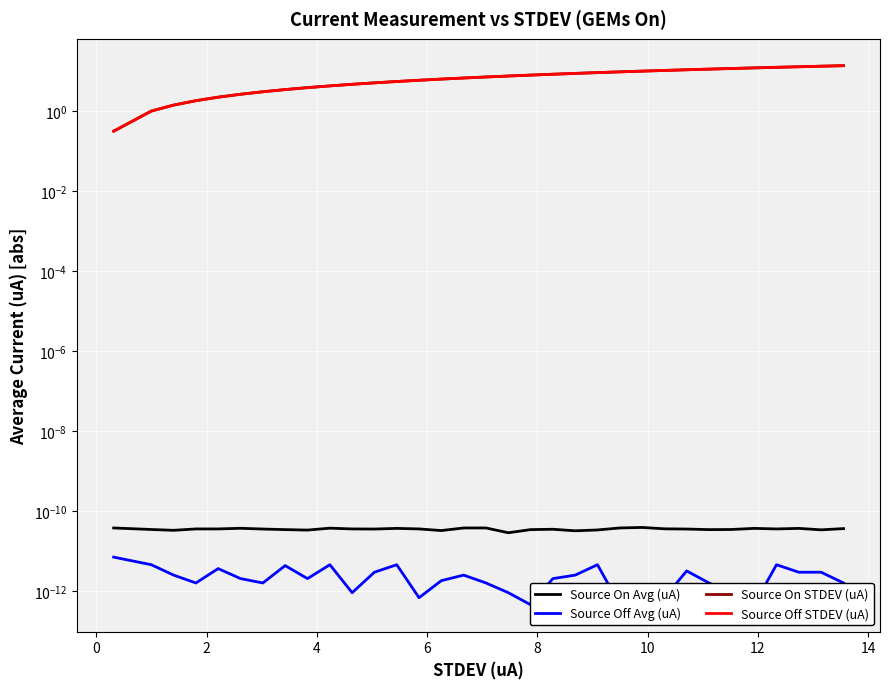

True or false: Source Off STDEV (uA) and Source On STDEV (uA) cross at least once.

True